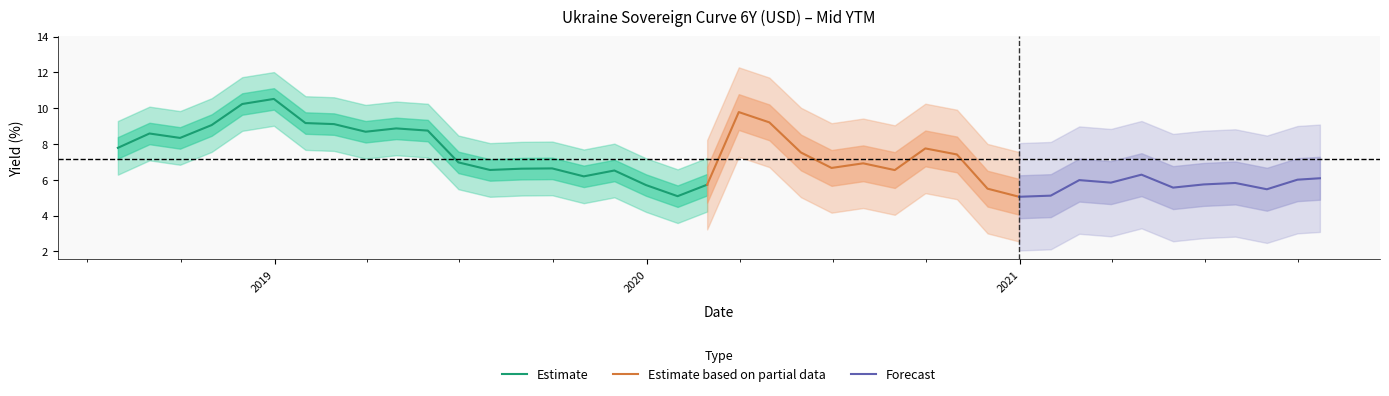

How many interior local peaks (higher than both neighbors) does the data have?

11